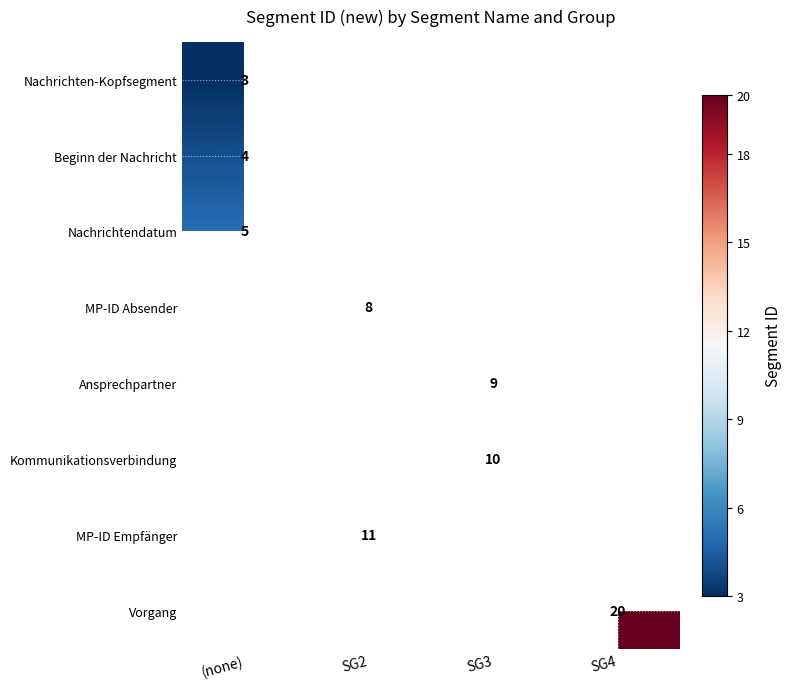

True or false: Nachrichten-Kopfsegment has a value of 3 at (none).

True